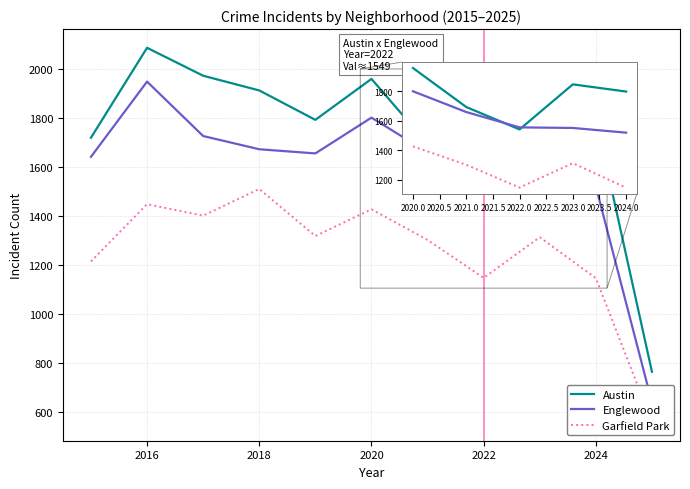

Which series has the largest total across all categories?

Austin